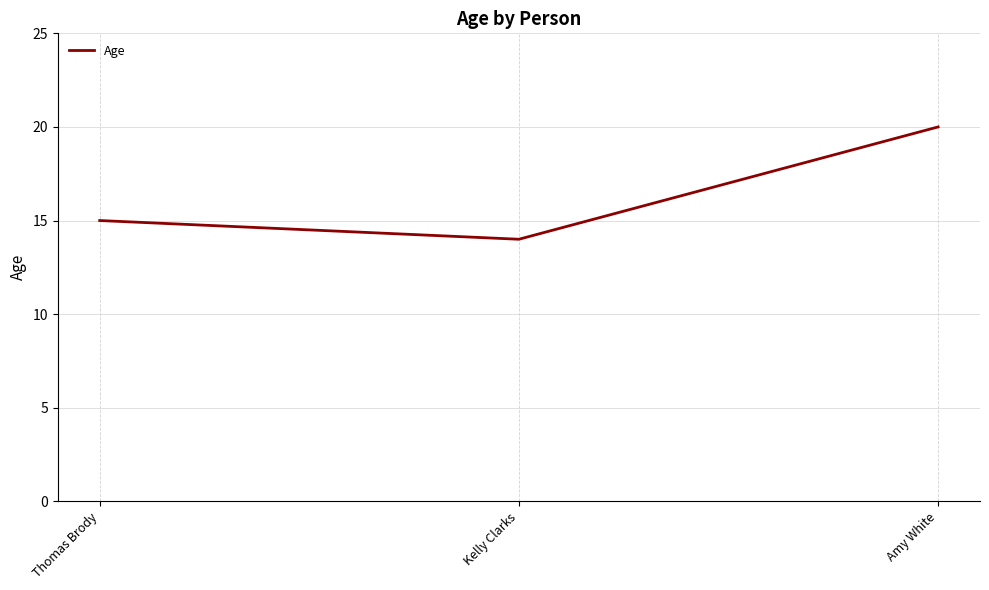

What is the difference between the values at Amy White and Thomas Brody?

5